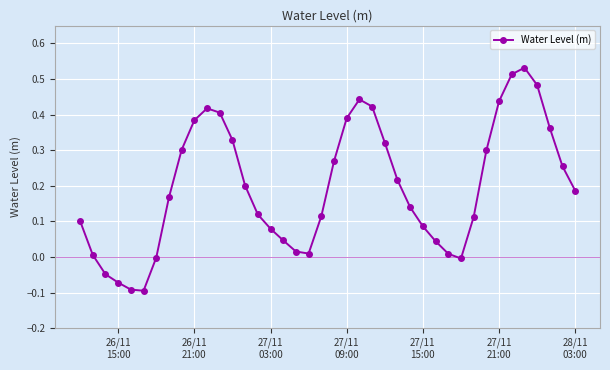

How many interior local valleys (lower than both neighbors) does the data have?

3